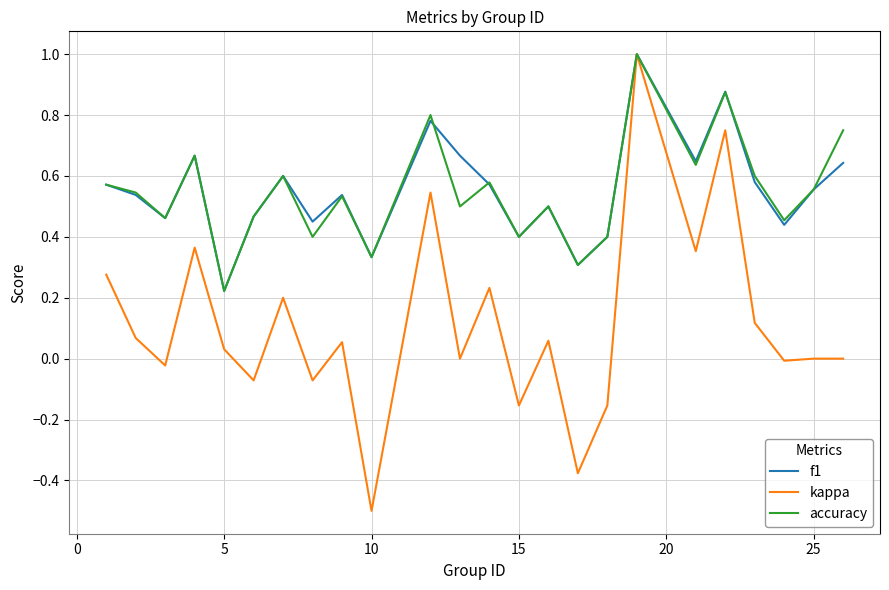

Which series has the largest range (max minus min)?

kappa